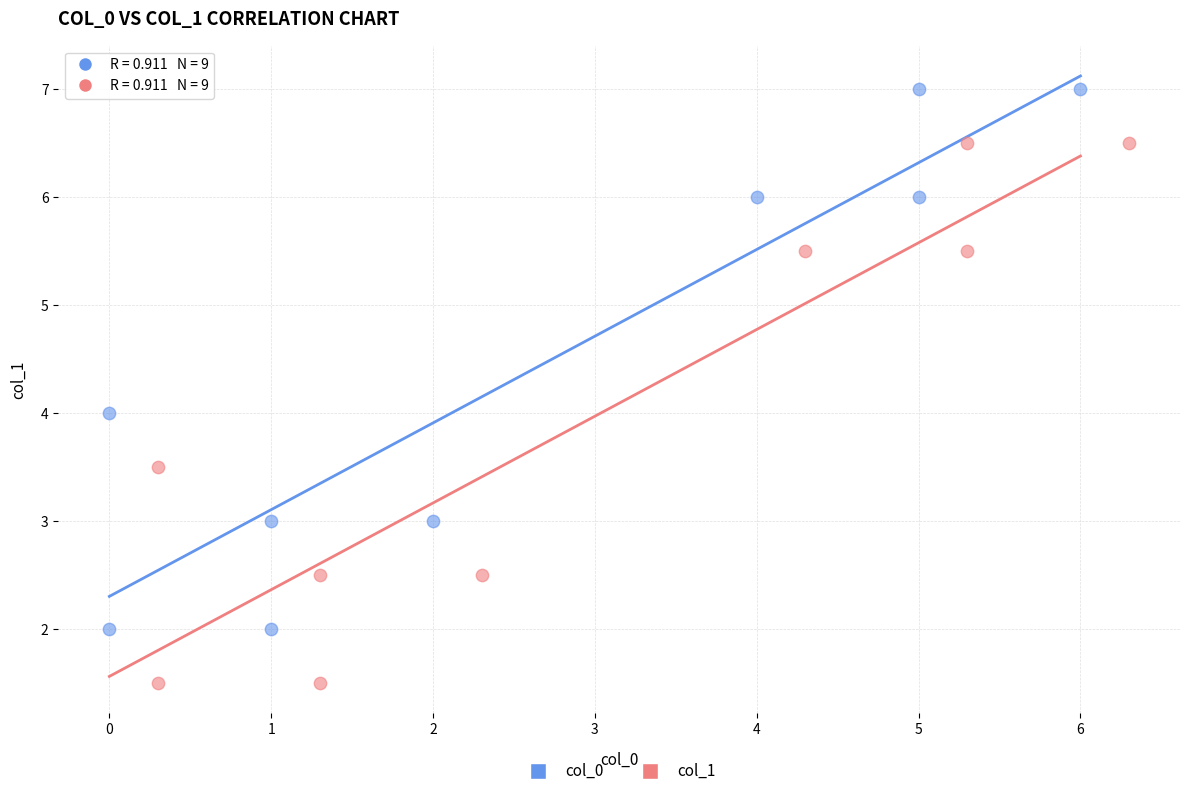

Which series contains the lowest Y value?

col_1